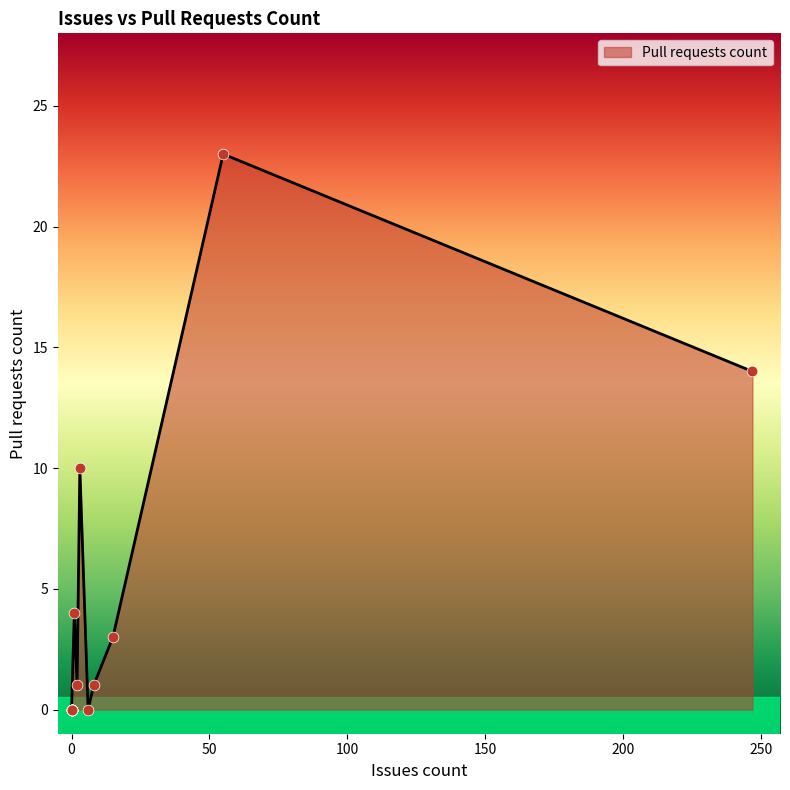

What is the change in value from 0 to 247?

+14